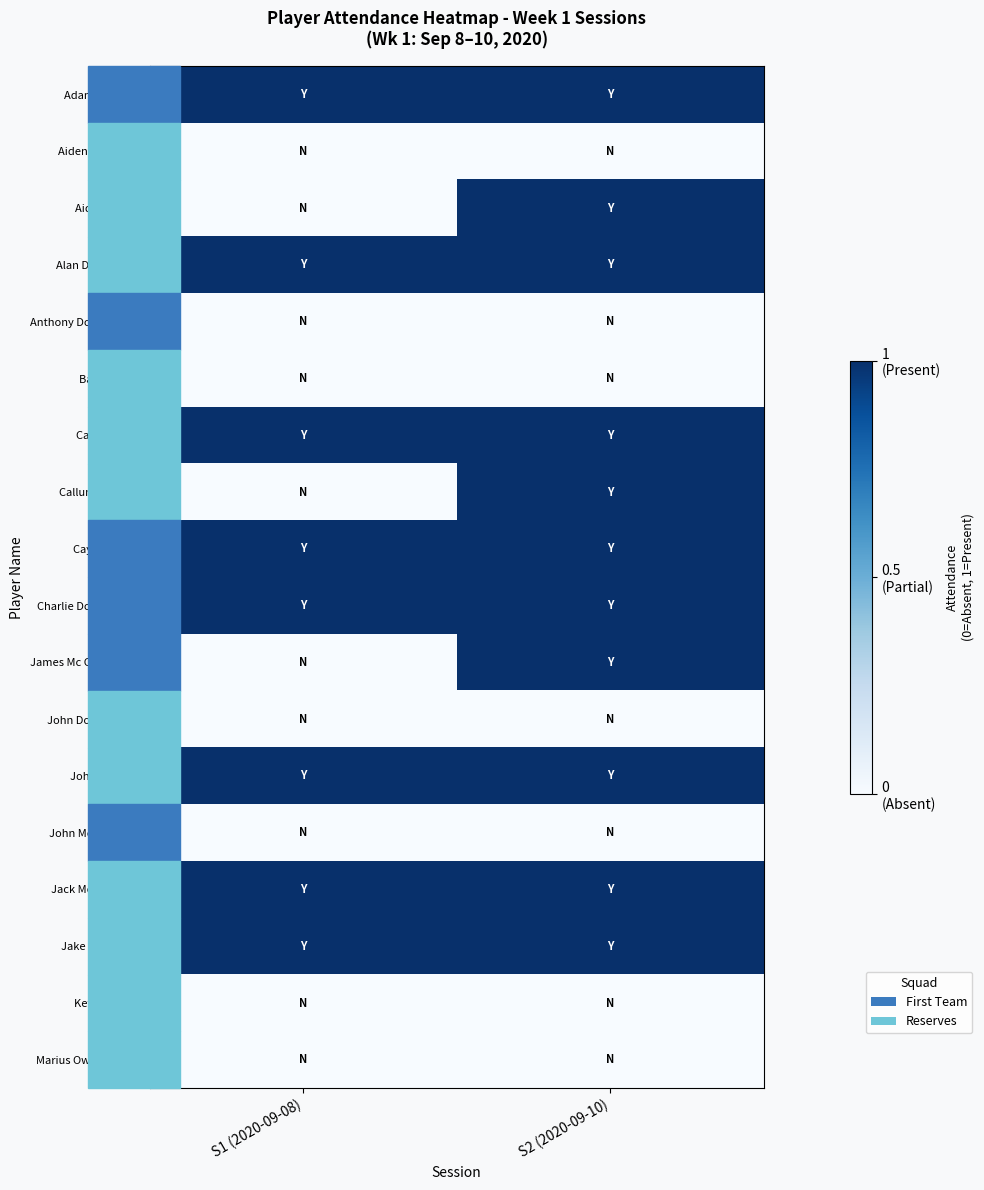

Reading left to right, extract all data points from this chart.

Adam Kirkland: S1 (2020-09-08)=1	S2 (2020-09-10)=1
Aiden Bambrick: S1 (2020-09-08)=0	S2 (2020-09-10)=0
Aiden Hirrell: S1 (2020-09-08)=0	S2 (2020-09-10)=1
Alan Doherty (S): S1 (2020-09-08)=1	S2 (2020-09-10)=1
Anthony Doherty (JE): S1 (2020-09-08)=0	S2 (2020-09-10)=0
Barry Walsh: S1 (2020-09-08)=0	S2 (2020-09-10)=0
Cahir Noone: S1 (2020-09-08)=1	S2 (2020-09-10)=1
Callum Doherty: S1 (2020-09-08)=0	S2 (2020-09-10)=1
Caylum Long: S1 (2020-09-08)=1	S2 (2020-09-10)=1
Charlie Doherty (JE): S1 (2020-09-08)=1	S2 (2020-09-10)=1
James Mc Conologue: S1 (2020-09-08)=0	S2 (2020-09-10)=1
John Doherty (JE): S1 (2020-09-08)=0	S2 (2020-09-10)=0
John Downes: S1 (2020-09-08)=1	S2 (2020-09-10)=1
John Mc Laughlin: S1 (2020-09-08)=0	S2 (2020-09-10)=0
Jack Mc Laughlin: S1 (2020-09-08)=1	S2 (2020-09-10)=1
Jake O'Donnell: S1 (2020-09-08)=1	S2 (2020-09-10)=1
Kevin Noone: S1 (2020-09-08)=0	S2 (2020-09-10)=0
Marius Owen Noone: S1 (2020-09-08)=0	S2 (2020-09-10)=0